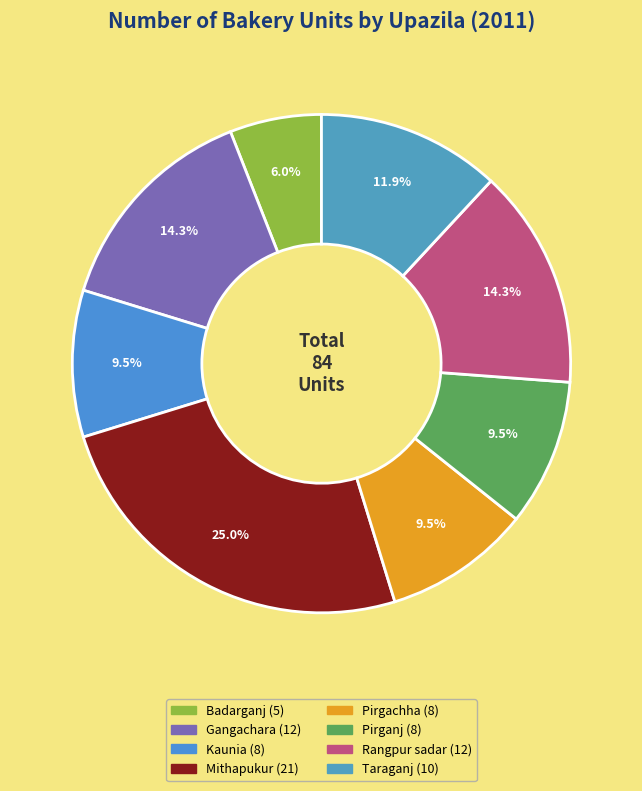

How many segments does this pie chart have?

8